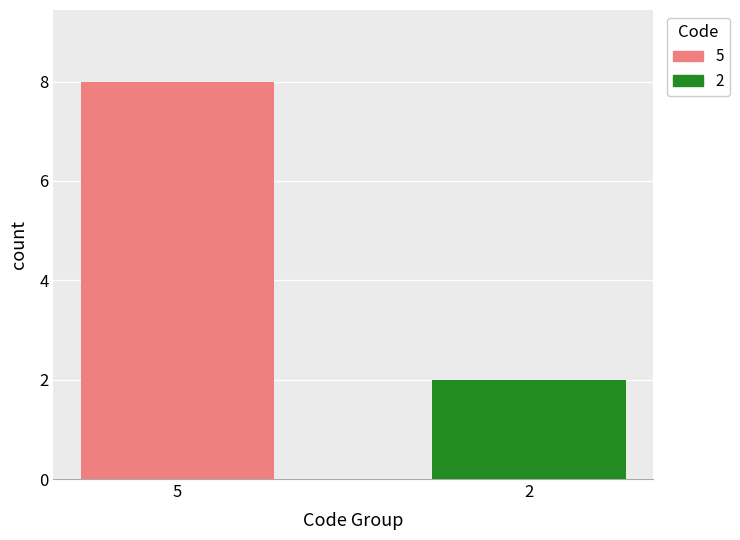

What is the value of the 1st bar from the left?

8